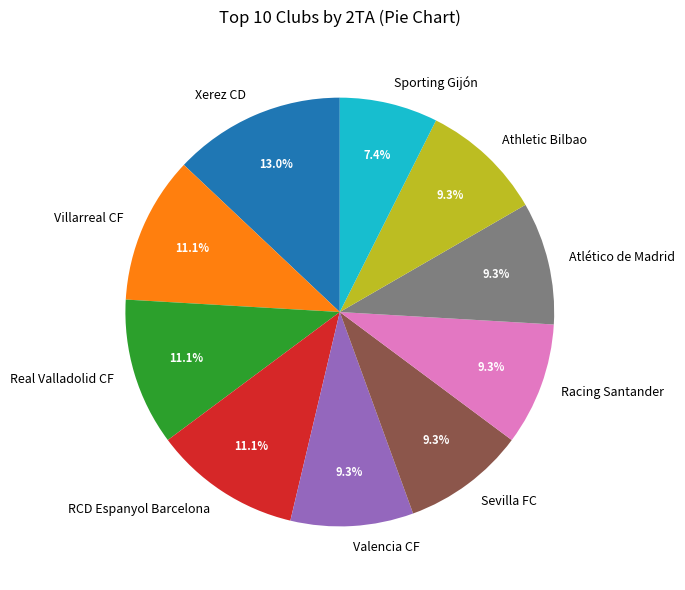

What percentage do Valencia CF and Real Valladolid CF together represent?

20.4%